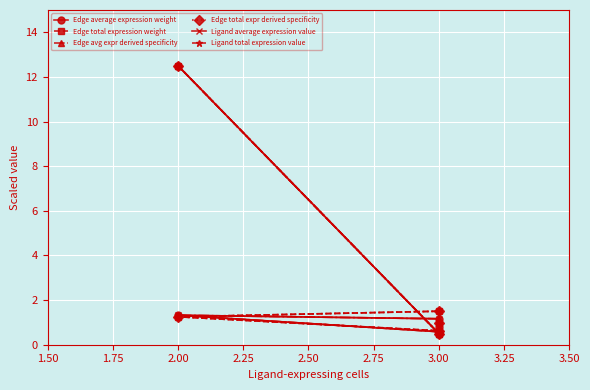

What is the smallest value displayed?

0.5